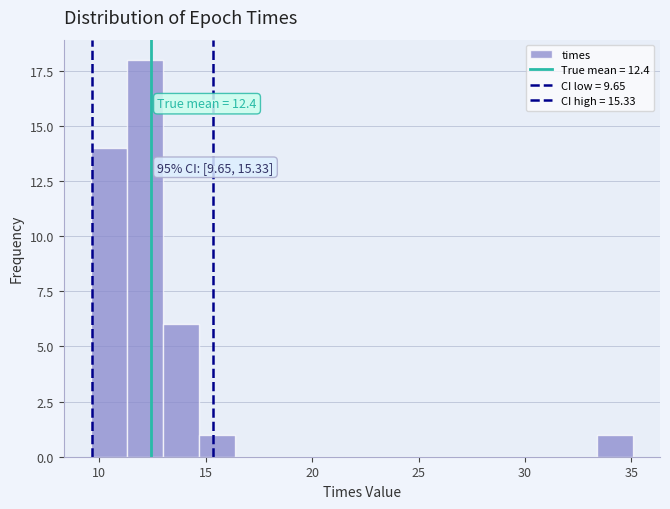

Around what value on the x-axis is the tallest bar? Give the approximate position of its centre, as read against the axis.

12.0